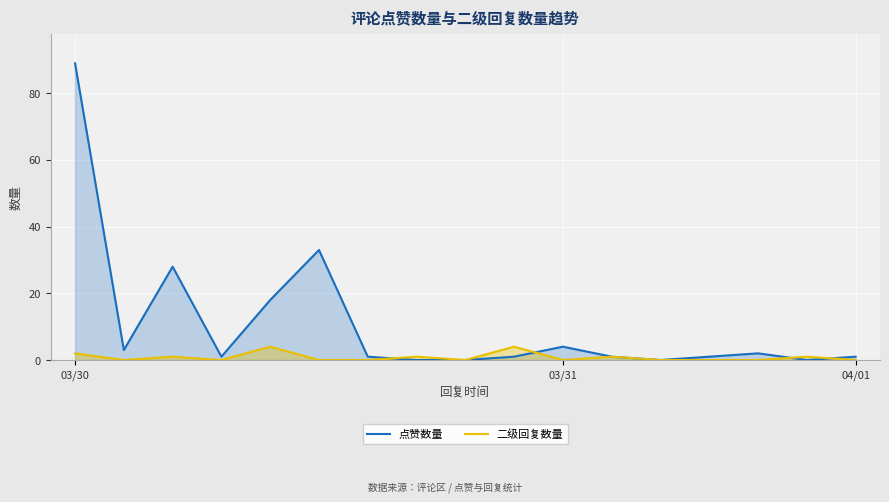

True or false: 点赞数量 has more than 1 interior local peaks.

True